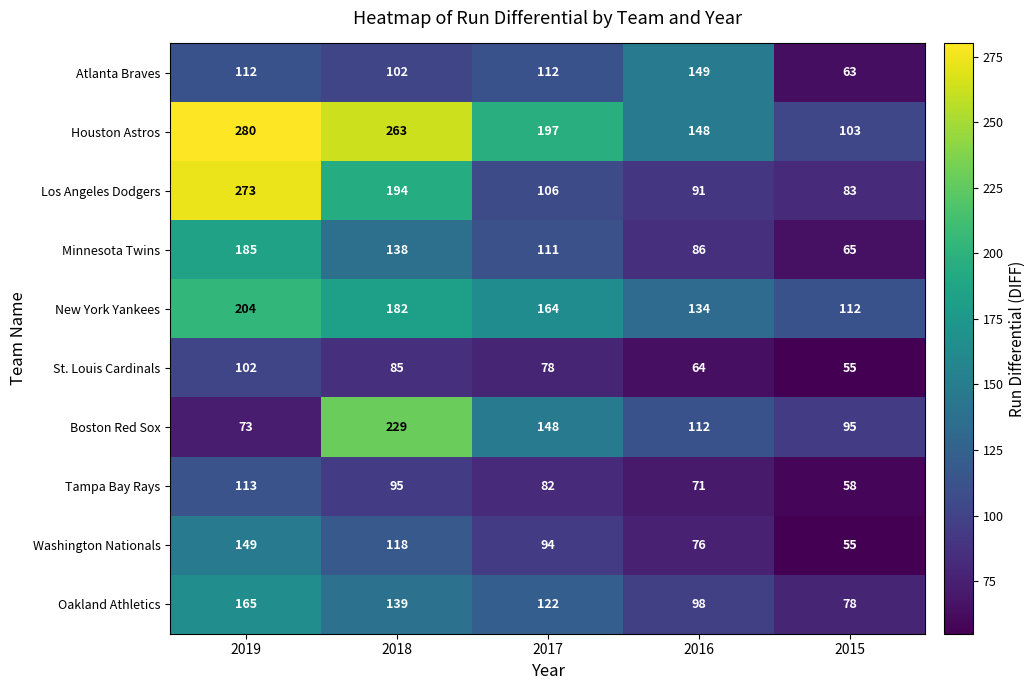

What is the highest value of the Washington Nationals series?

149